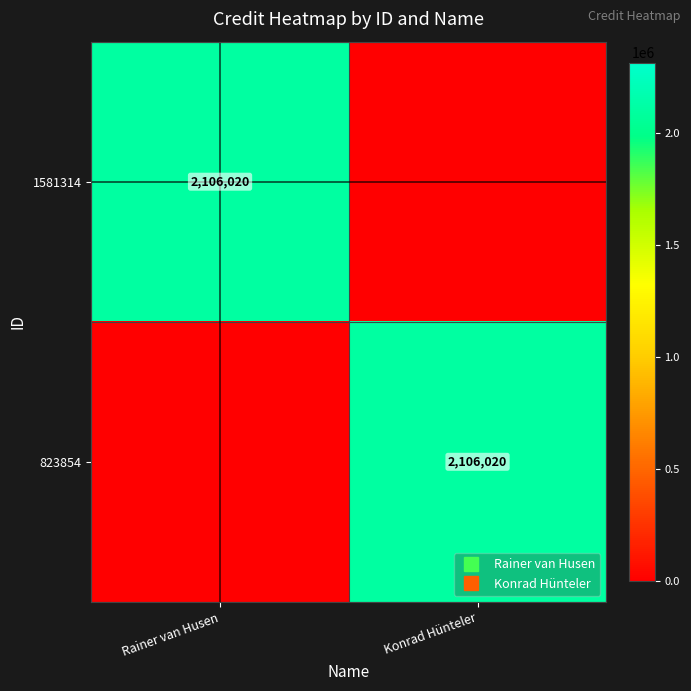

What is the sum of the 1581314 values at Konrad Hünteler and Rainer van Husen?

2106020